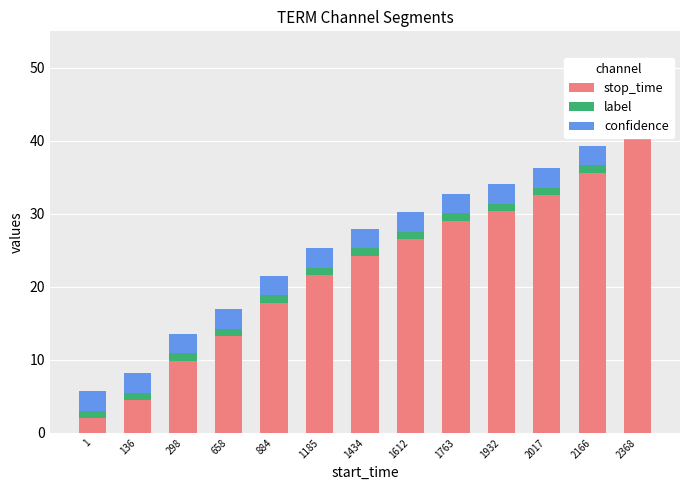

Reading right to left, list all the values displayed in this chart.

stop_time: 2368=43.0	2166=35.7	2017=32.6	1932=30.4	1763=29.1	1612=26.5	1434=24.3	1185=21.6	884=17.8	658=13.3	298=9.9	136=4.5	1=2.0
label: 2368=1.0	2166=1.0	2017=1.0	1932=1.0	1763=1.0	1612=1.0	1434=1.0	1185=1.0	884=1.0	658=1.0	298=1.0	136=1.0	1=1.0
confidence: 2368=2.7	2166=2.7	2017=2.7	1932=2.7	1763=2.7	1612=2.7	1434=2.7	1185=2.7	884=2.7	658=2.7	298=2.7	136=2.7	1=2.7